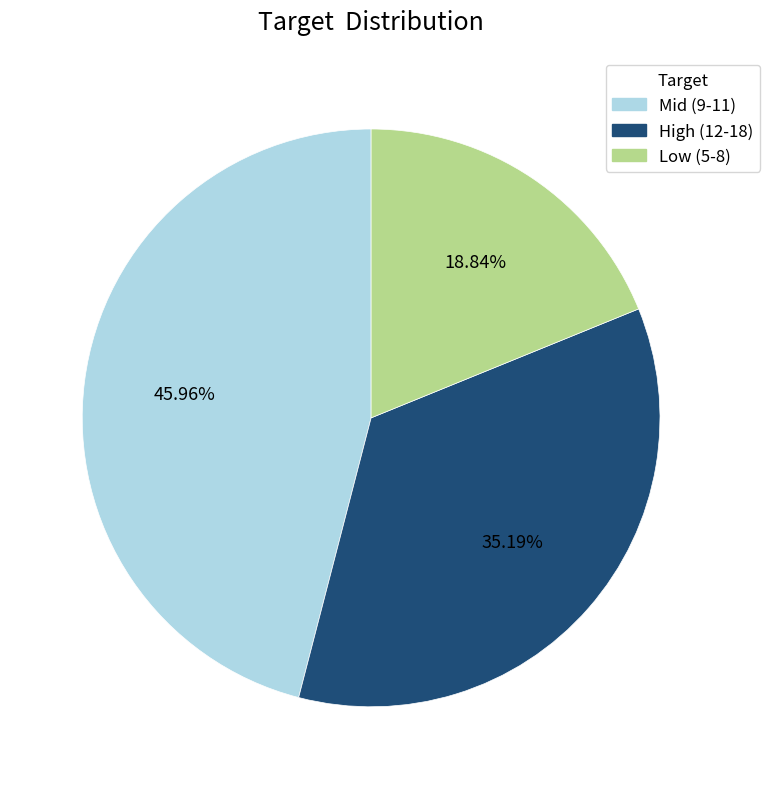

Is there a majority slice in this chart?

No